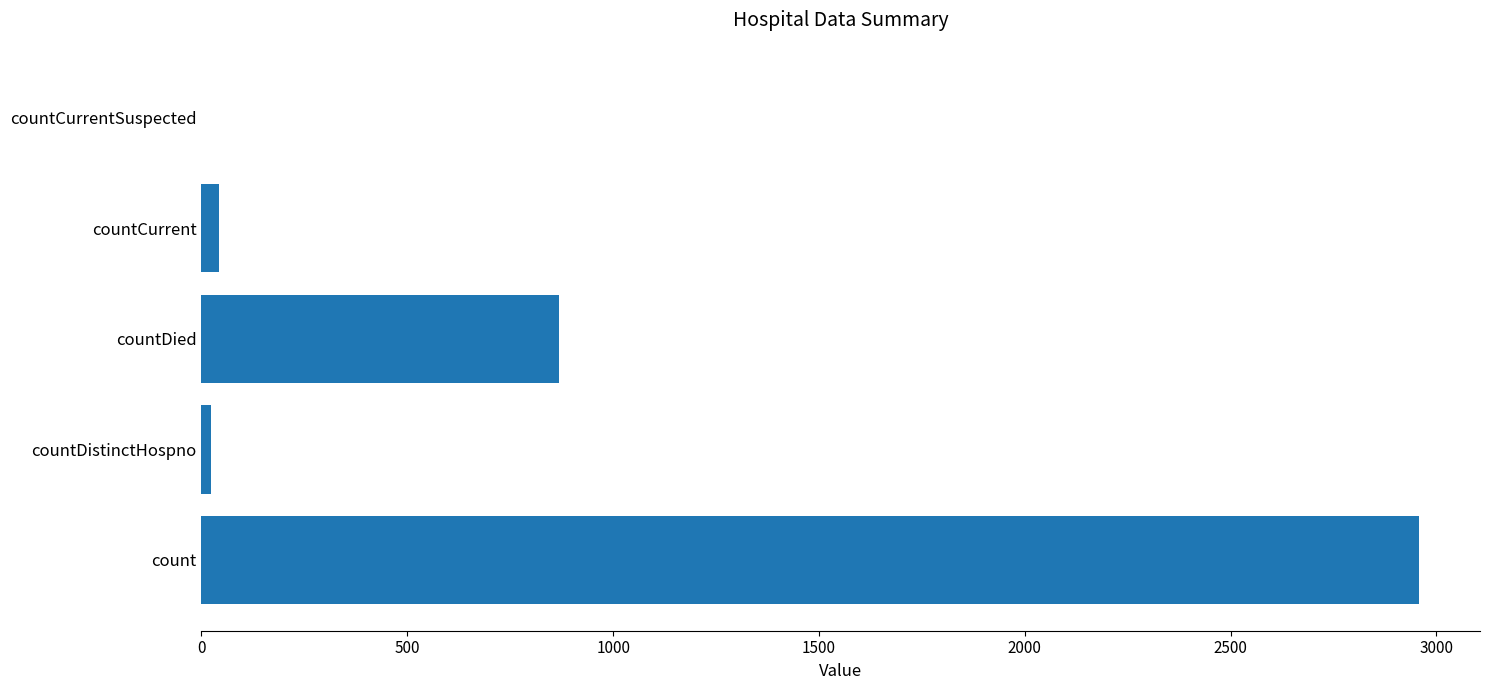

Reading top to bottom, list all the values displayed in this chart.

countCurrentSuspected=0	countCurrent=43	countDied=869	countDistinctHospno=22	count=2958